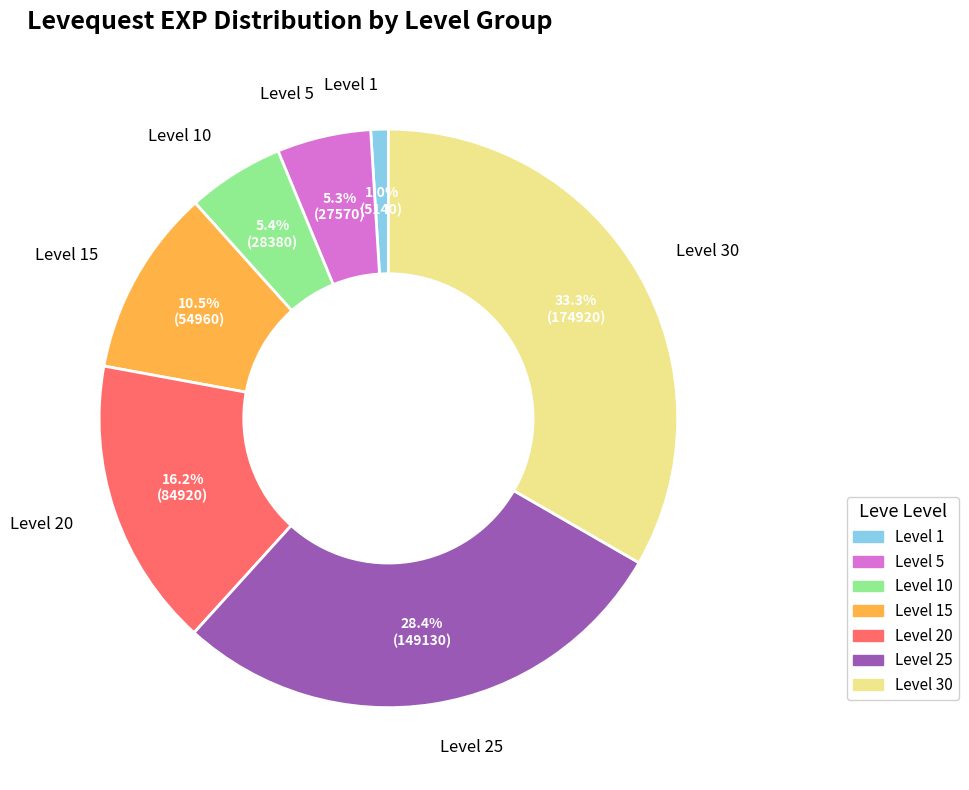

To the nearest percent, what is the average slice percentage?

14%